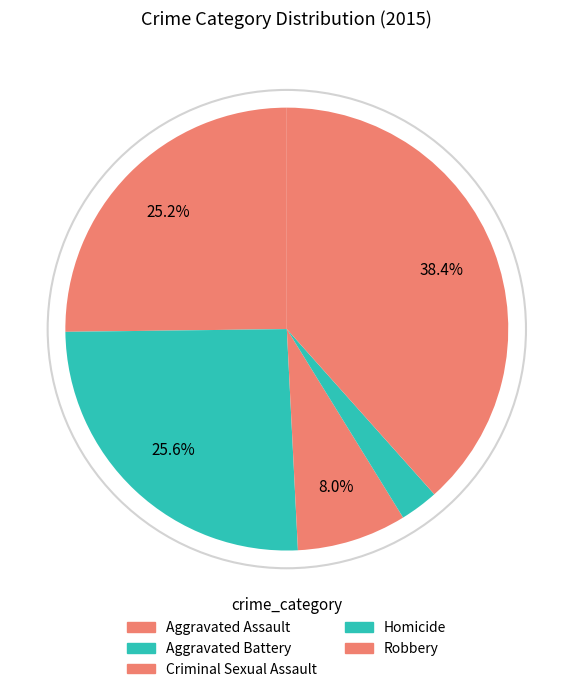

What is the change in value from Aggravated Assault to Aggravated Battery?

+1